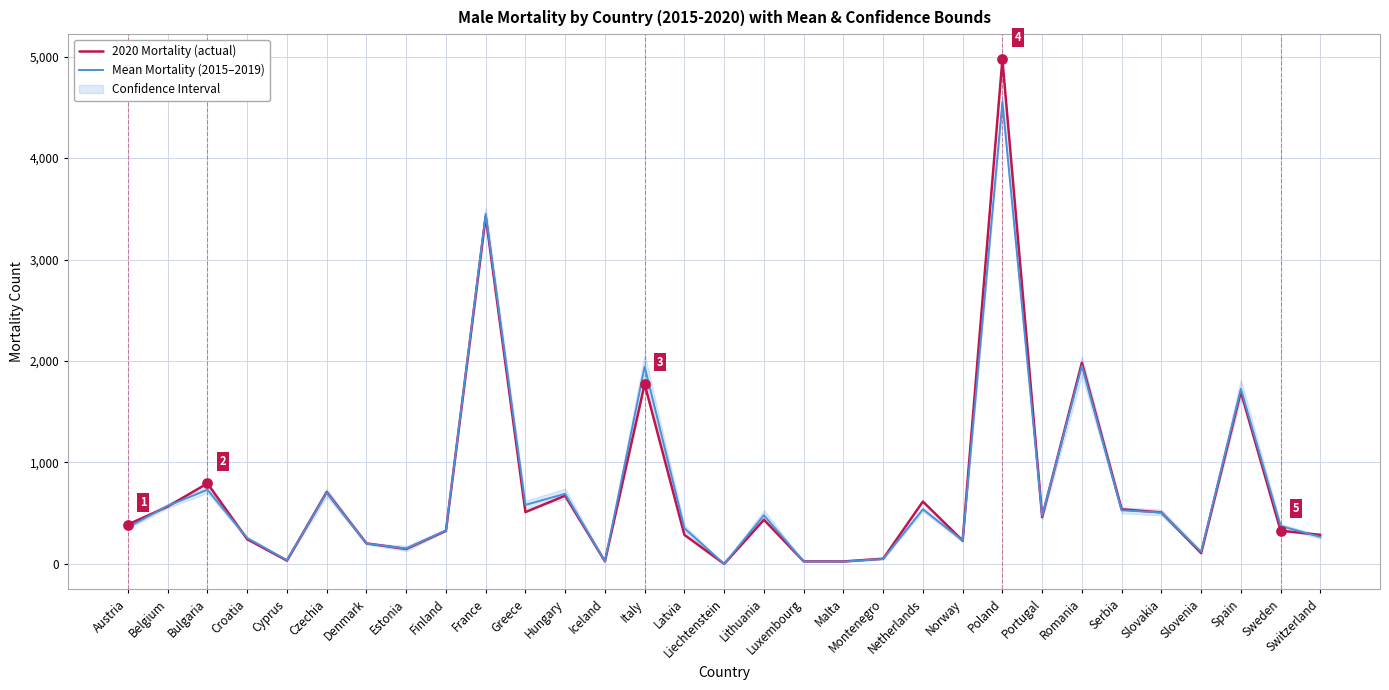

Is the value of 2020 Mortality (actual) at Finland greater than the value of Mean Mortality (2015–2019) at Poland?

No